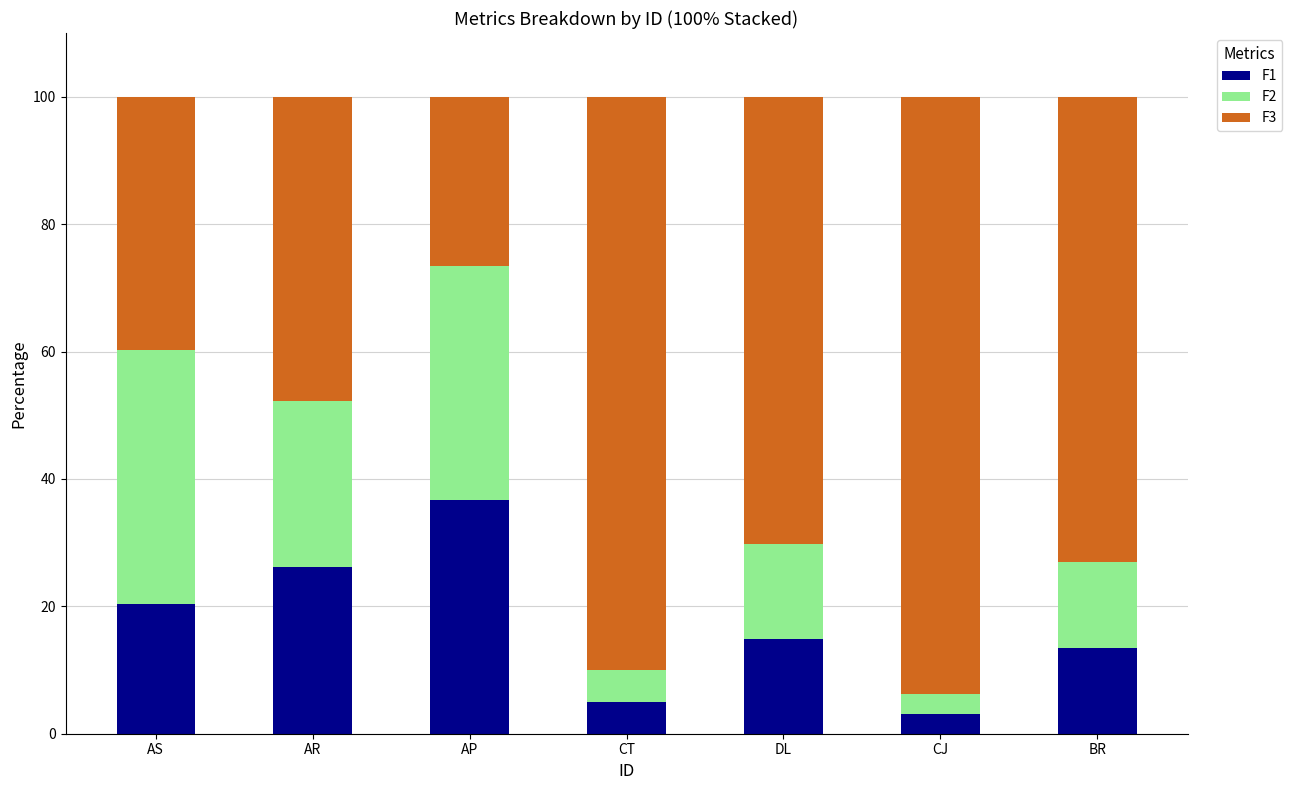

Reading left to right, transcribe the values for F1.

AS=20.4	AR=26.1	AP=36.7	CT=5.0	DL=14.9	CJ=3.1	BR=13.5